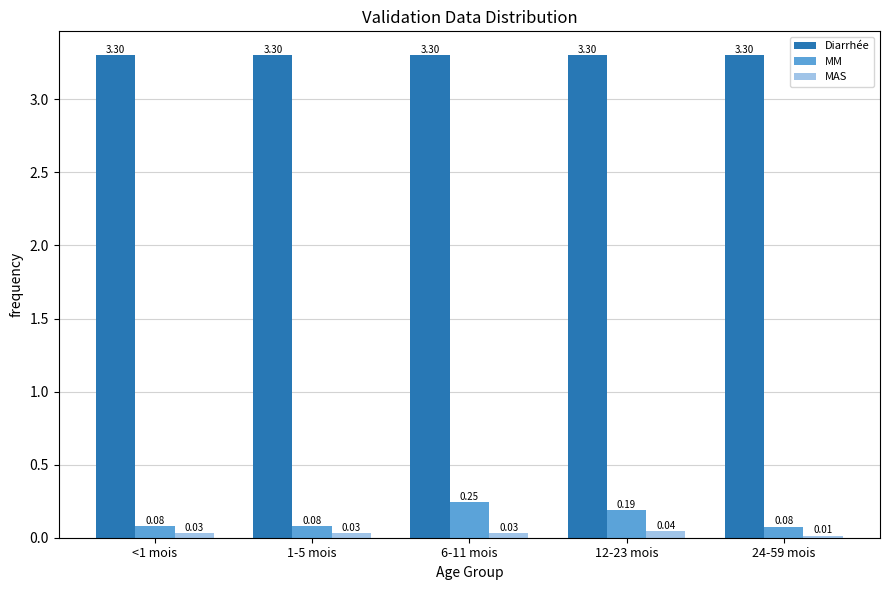

What is the sum of the MM values at 12-23 mois and 6-11 mois?

0.4